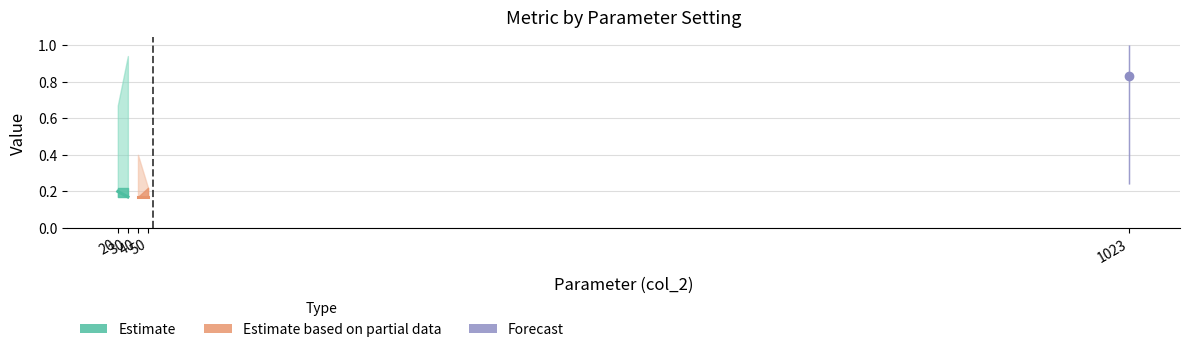

Rank the series at 30 from lowest to highest value.

Estimate (median), Estimate based on partial data (median)